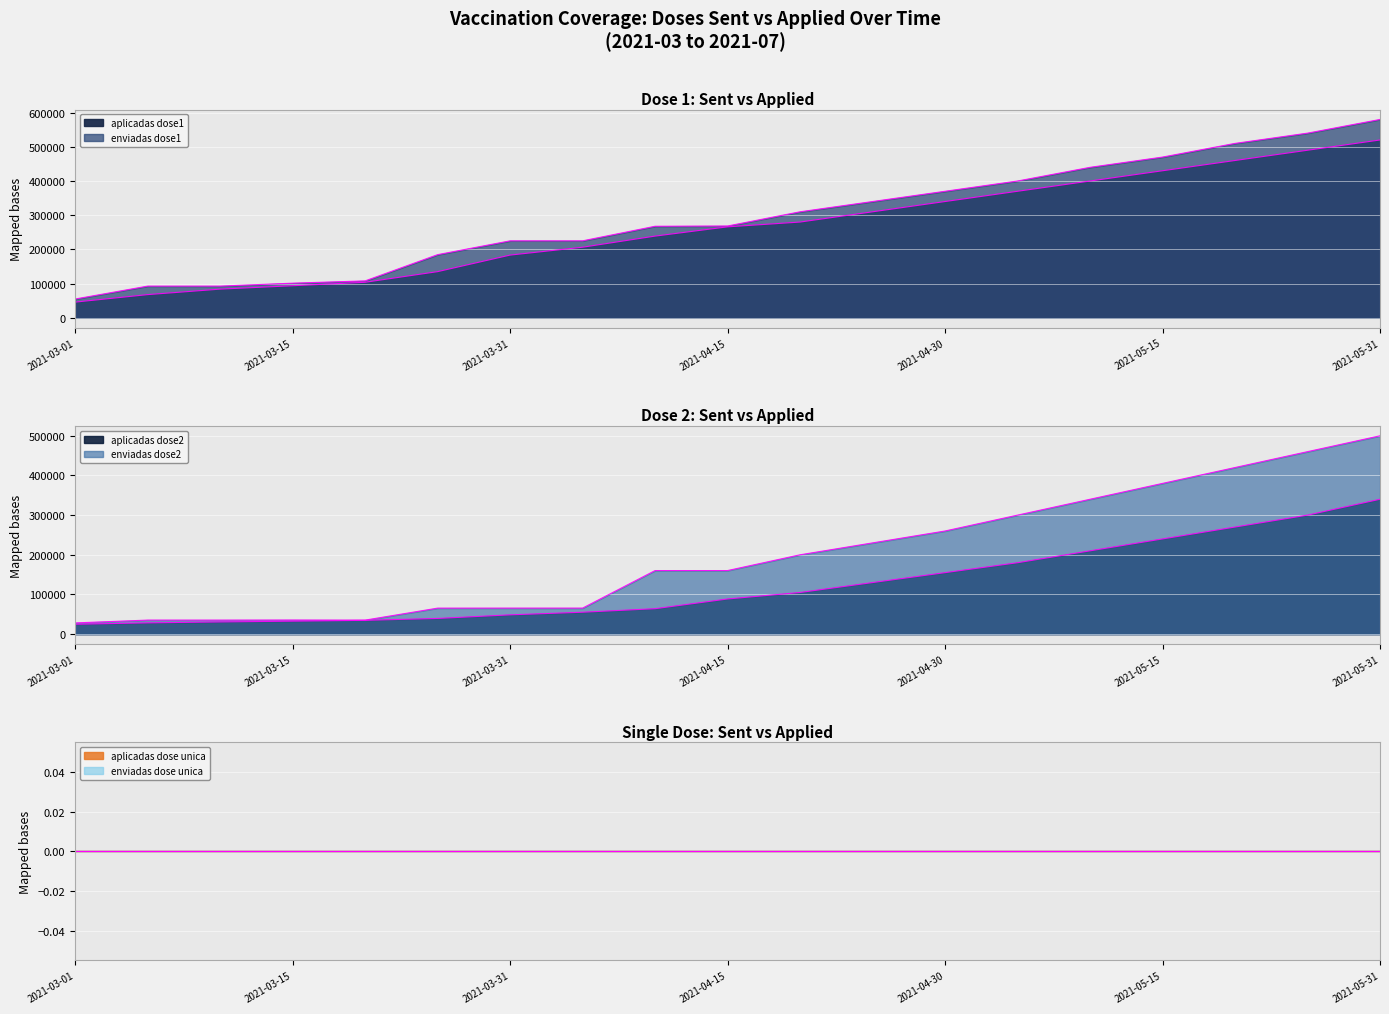

Does the chart display data point markers on the line(s)?

No